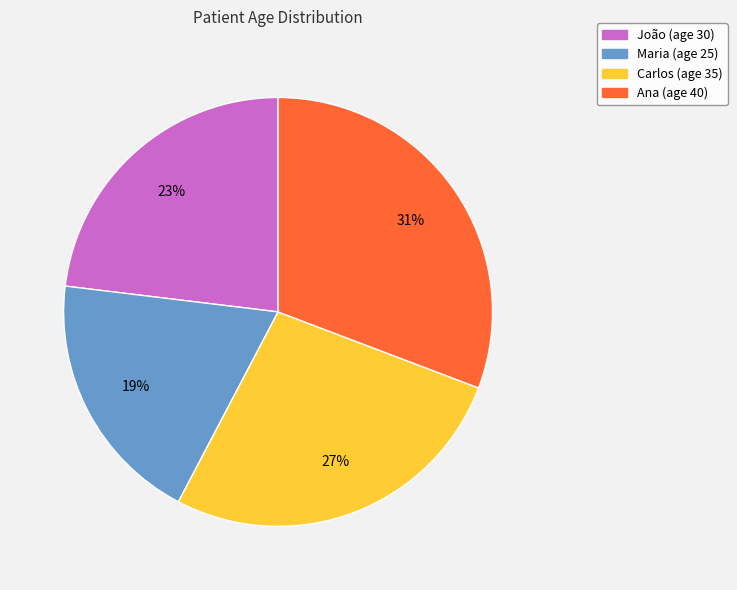

Which category has the smallest portion of the pie?

Maria